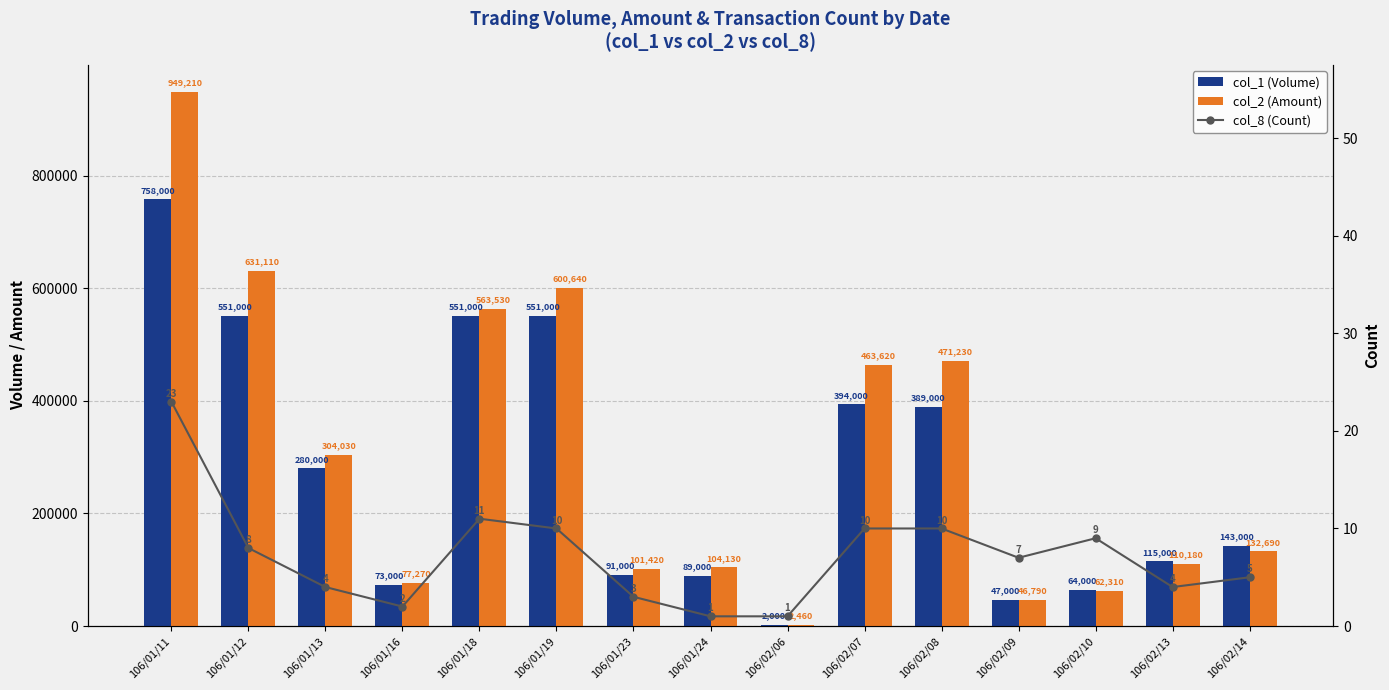

Which series has the widest spread of values?

col_2 (Amount)